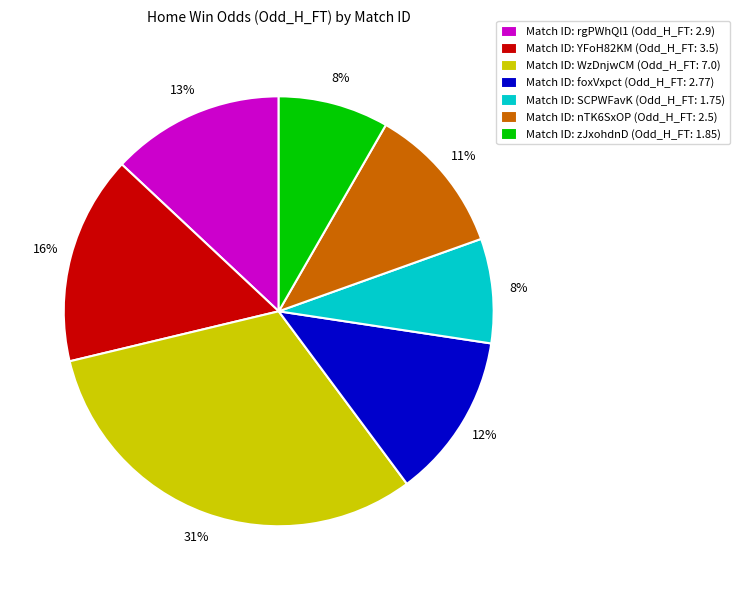

Which has a higher value, Match ID: nTK6SxOP (Odd_H_FT: 2.5) or Match ID: zJxohdnD (Odd_H_FT: 1.85)?

Match ID: nTK6SxOP (Odd_H_FT: 2.5)